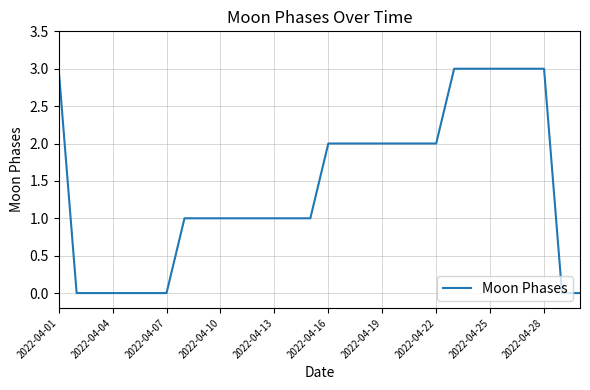

What is the difference between the maximum and minimum values?

3